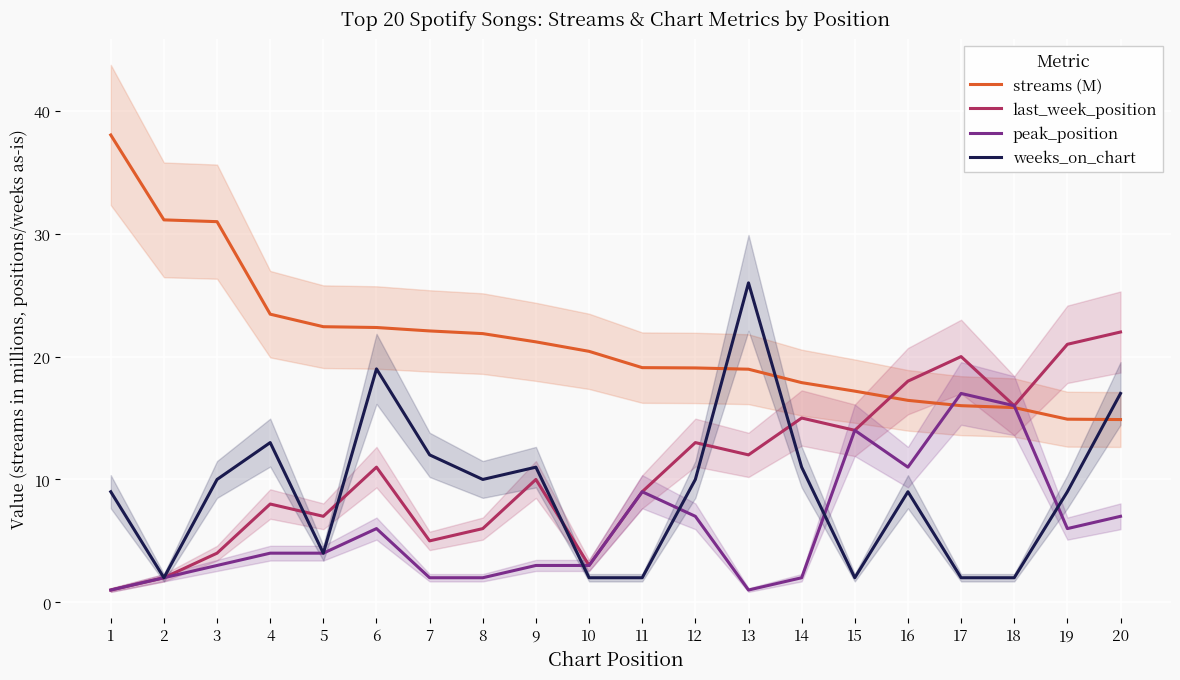

What is the difference between the highest and lowest values at 10?

18.4